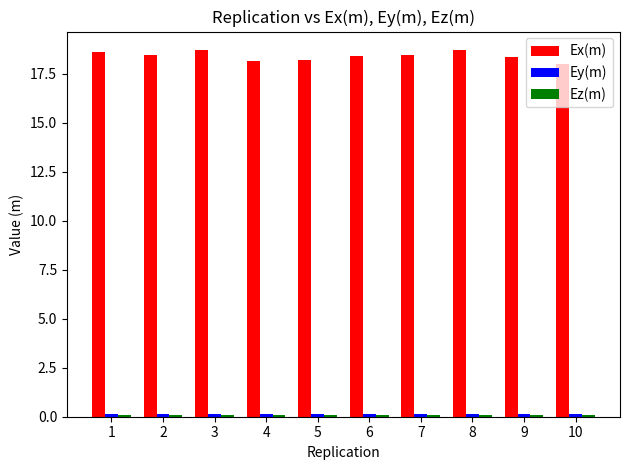

Are the bars grouped side by side (vs. stacked)?

Yes